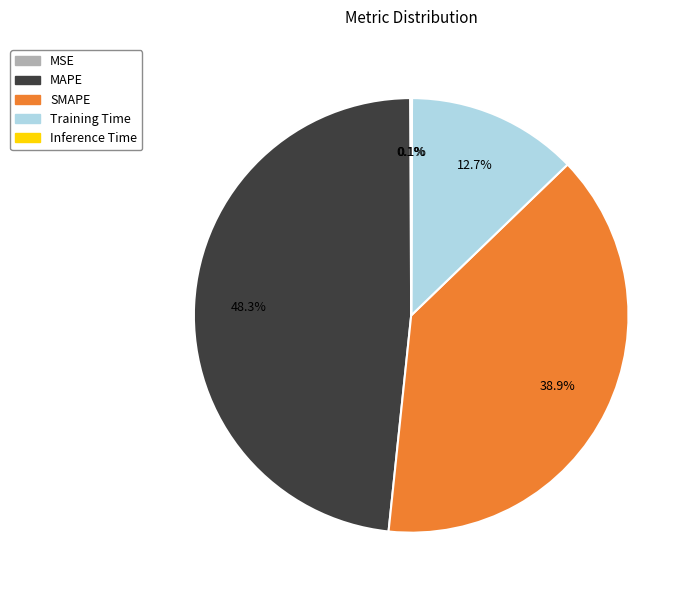

What is the largest slice in the pie chart?

MAPE